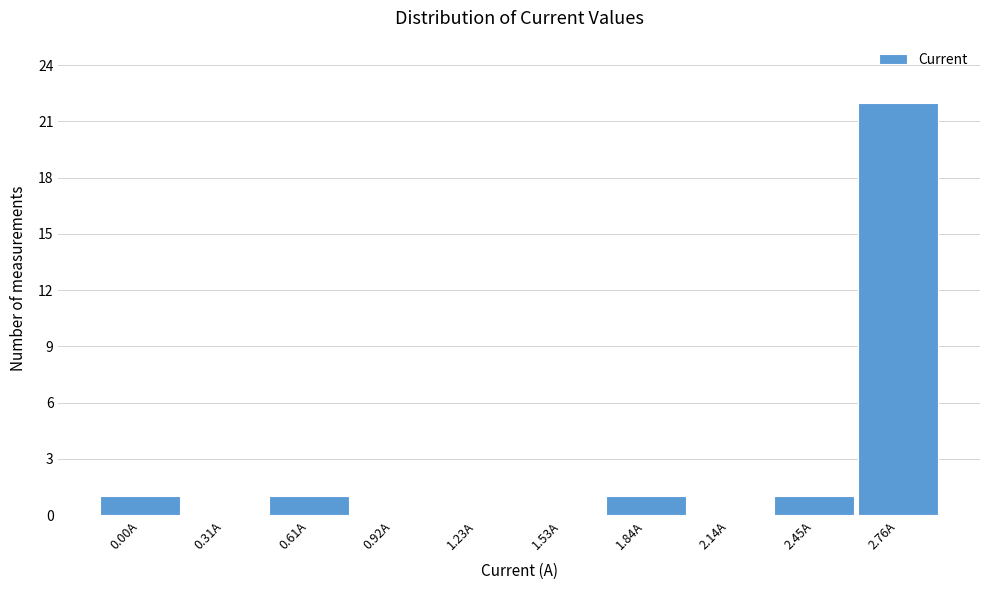

Reading right to left, extract all data points from this chart.

2.76A=22	2.45A=1	2.14A=0	1.84A=1	1.53A=0	1.23A=0	0.92A=0	0.61A=1	0.31A=0	0.00A=1